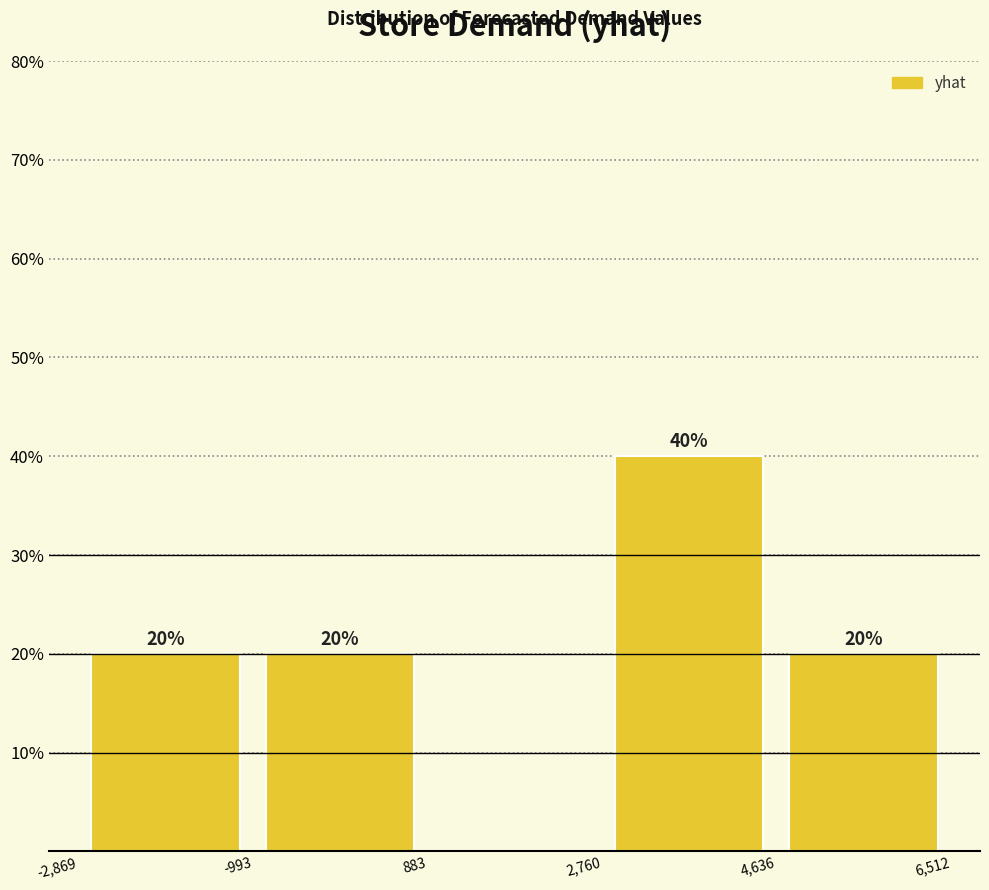

Over which range of the x-axis is the bar tallest?

2,760 to 4,636